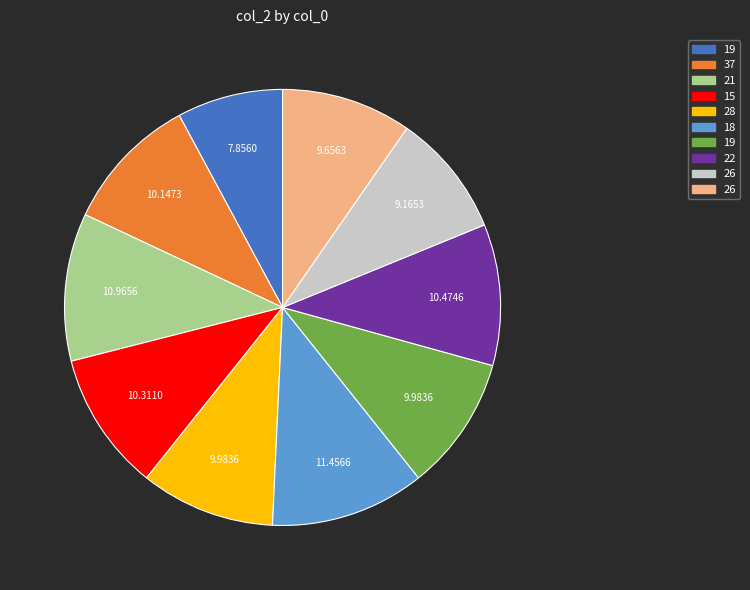

Does any single category account for the majority?

No